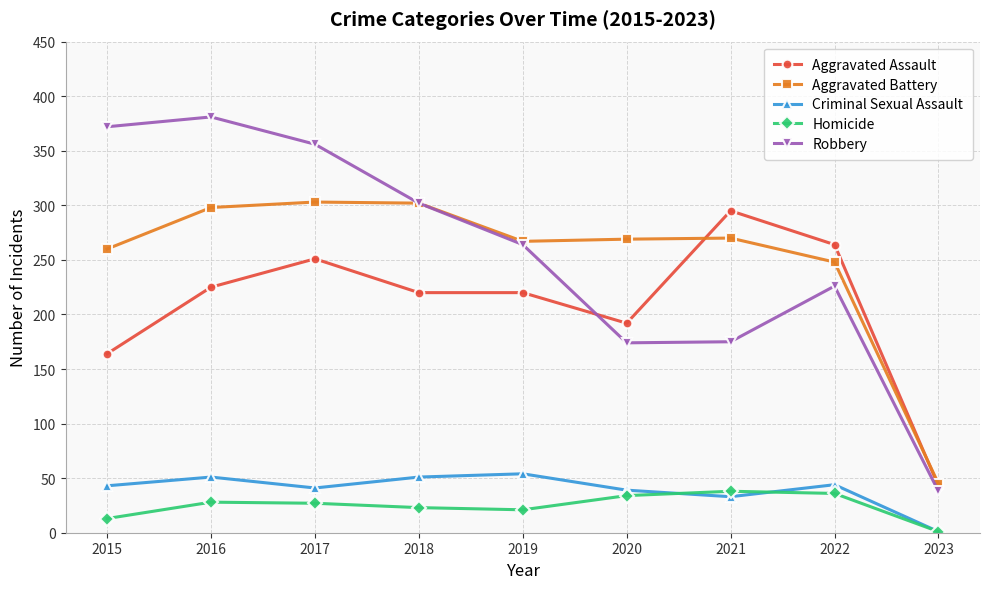

What is the value of the Aggravated Battery point at the 7th from the left?

270